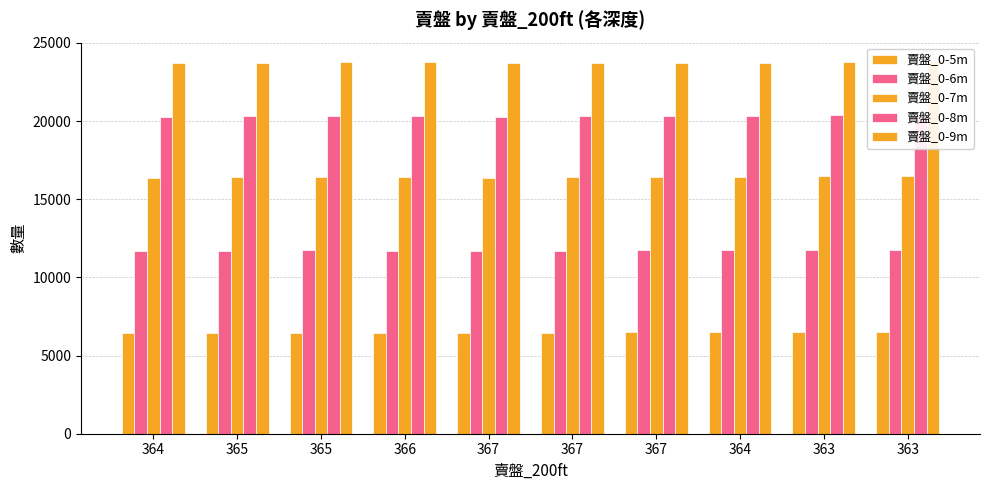

Read the 賣盤_0-7m value at 366, to the nearest 10.

16430